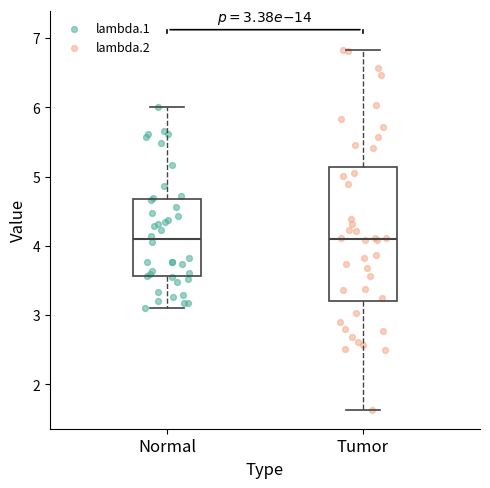

Which box is the tallest, from its lower edge to its upper edge?

Tumor